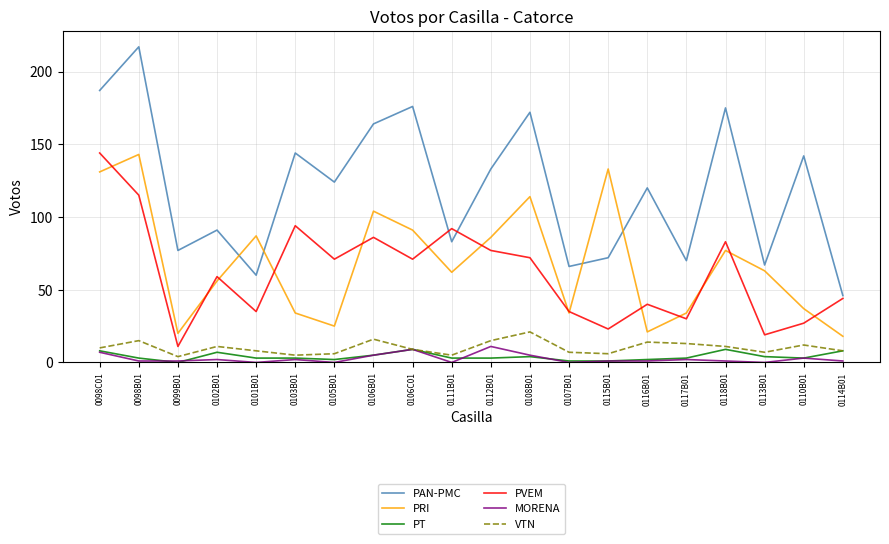

True or false: MORENA and PAN-PMC cross at least once.

False